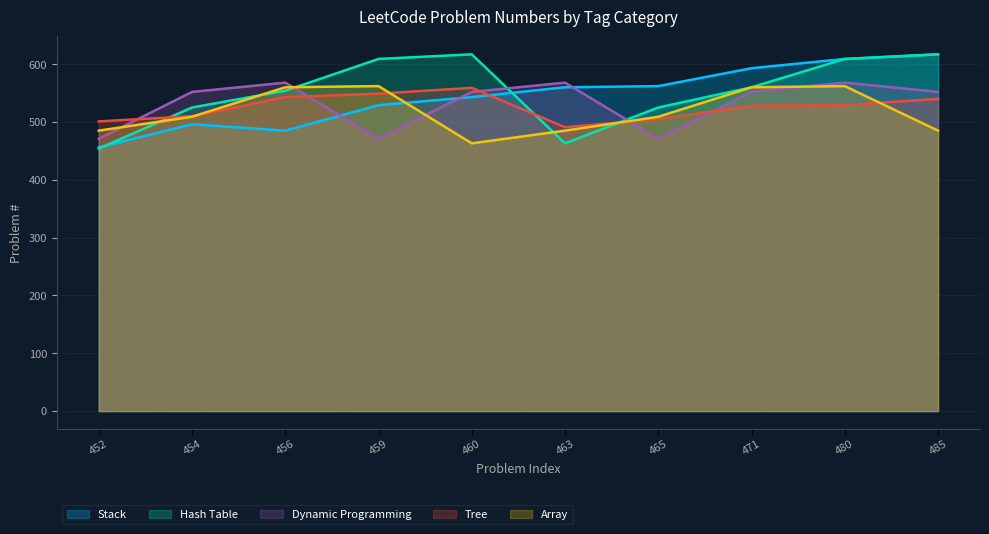

How many interior local peaks does the Tree series have?

1